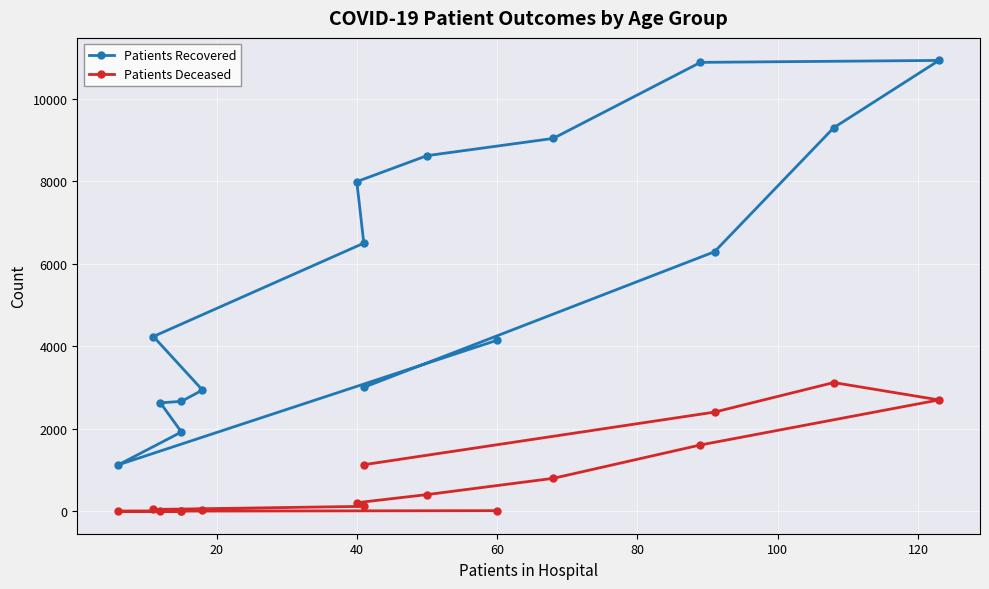

What is the total value across all series at 20?

1129